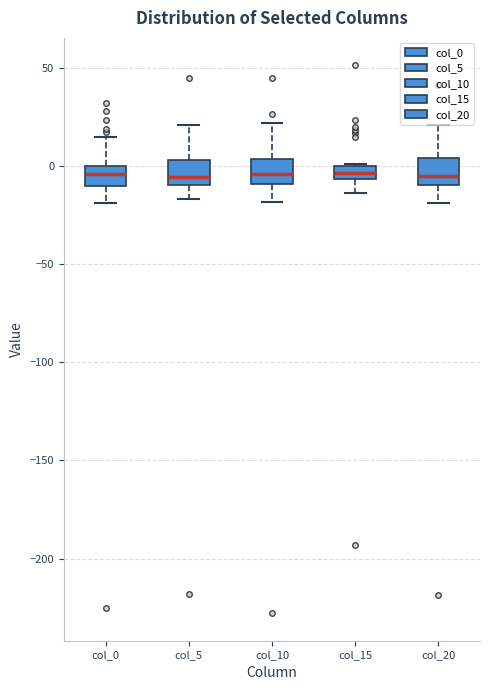

Where does the median line of the box for col_20 sit on the y-axis? The values are not printed on the chart, so give them approximately, as read against the axis.

-5